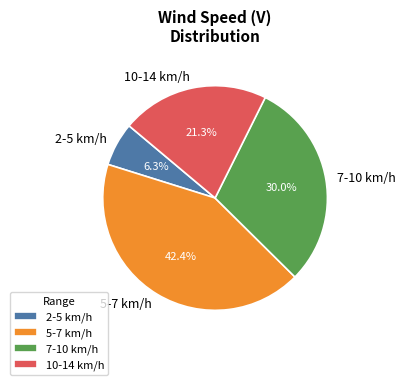

Which has a higher value, 10-14 km/h or 7-10 km/h?

7-10 km/h